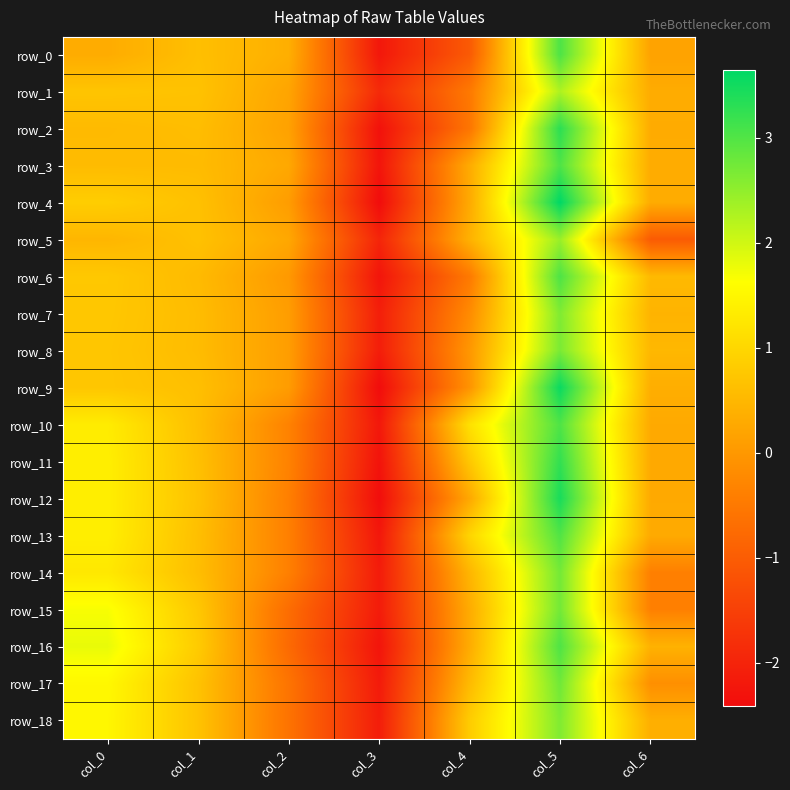

Reading left to right, transcribe all the data shown in this chart.

row_0: col_0=0.3	col_1=0.6	col_2=0.4	col_3=-2.2	col_4=-1.0	col_5=3.0	col_6=0.2
row_1: col_0=0.7	col_1=0.7	col_2=0.2	col_3=-1.9	col_4=-0.5	col_5=2.3	col_6=0.3
row_2: col_0=0.5	col_1=0.6	col_2=0.2	col_3=-2.3	col_4=-0.6	col_5=3.3	col_6=0.3
row_3: col_0=0.6	col_1=0.6	col_2=0.3	col_3=-2.3	col_4=0.3	col_5=3.0	col_6=0.3
row_4: col_0=0.8	col_1=0.6	col_2=0.1	col_3=-2.4	col_4=0.3	col_5=3.7	col_6=0.3
row_5: col_0=0.5	col_1=0.7	col_2=0.3	col_3=-2.0	col_4=0.4	col_5=2.4	col_6=-1.0
row_6: col_0=0.8	col_1=0.5	col_2=0.0	col_3=-2.3	col_4=-0.5	col_5=3.0	col_6=0.5
row_7: col_0=0.7	col_1=0.6	col_2=0.1	col_3=-2.1	col_4=-0.2	col_5=2.6	col_6=0.4
row_8: col_0=0.7	col_1=0.6	col_2=0.1	col_3=-2.1	col_4=-0.0	col_5=2.7	col_6=0.5
row_9: col_0=0.7	col_1=0.6	col_2=0.1	col_3=-2.4	col_4=-0.1	col_5=3.6	col_6=0.4
row_10: col_0=1.3	col_1=0.6	col_2=-0.3	col_3=-2.2	col_4=1.2	col_5=3.0	col_6=0.3
row_11: col_0=1.4	col_1=0.6	col_2=-0.3	col_3=-2.3	col_4=0.8	col_5=3.2	col_6=0.3
row_12: col_0=1.4	col_1=0.7	col_2=-0.4	col_3=-2.4	col_4=0.3	col_5=3.4	col_6=0.3
row_13: col_0=1.4	col_1=0.6	col_2=-0.4	col_3=-2.2	col_4=1.0	col_5=3.0	col_6=0.3
row_14: col_0=1.3	col_1=0.6	col_2=-0.4	col_3=-2.1	col_4=0.5	col_5=2.7	col_6=-0.4
row_15: col_0=1.7	col_1=0.8	col_2=-0.7	col_3=-2.1	col_4=0.3	col_5=2.7	col_6=-0.4
row_16: col_0=1.8	col_1=0.8	col_2=-0.8	col_3=-2.3	col_4=0.3	col_5=3.0	col_6=0.4
row_17: col_0=1.5	col_1=0.7	col_2=-0.6	col_3=-2.2	col_4=0.5	col_5=2.8	col_6=-0.1
row_18: col_0=1.5	col_1=0.7	col_2=-0.6	col_3=-2.1	col_4=0.8	col_5=2.6	col_6=0.4